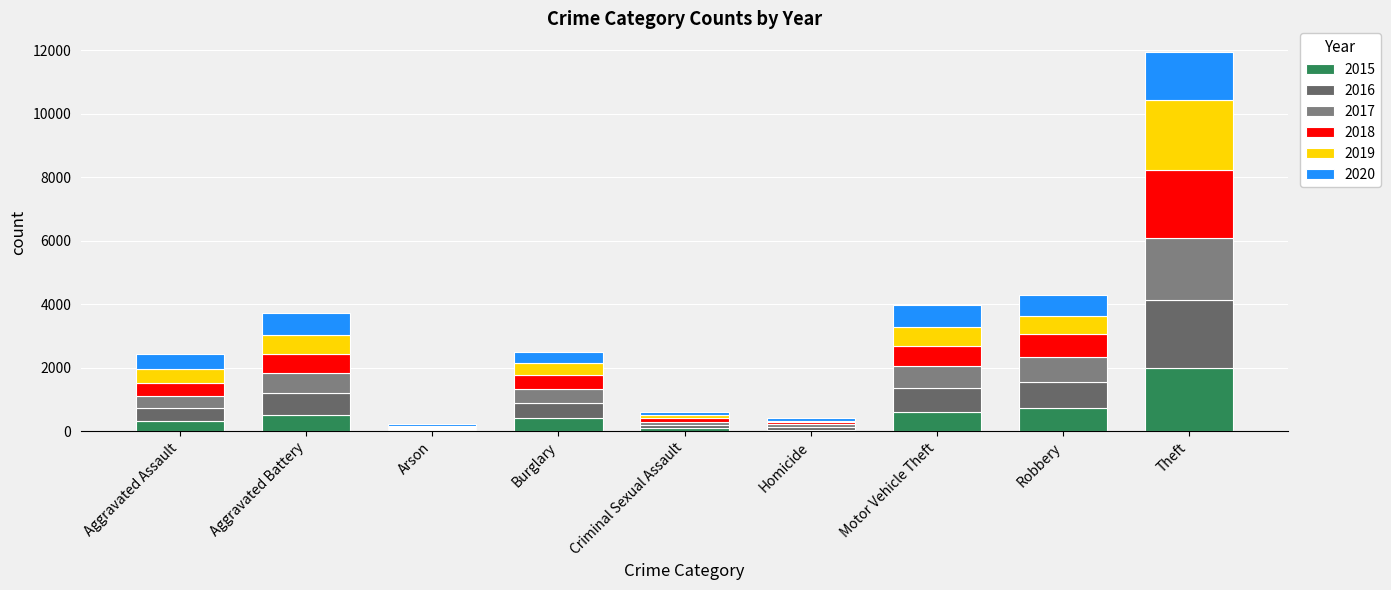

How many categories are shown in the chart?

9